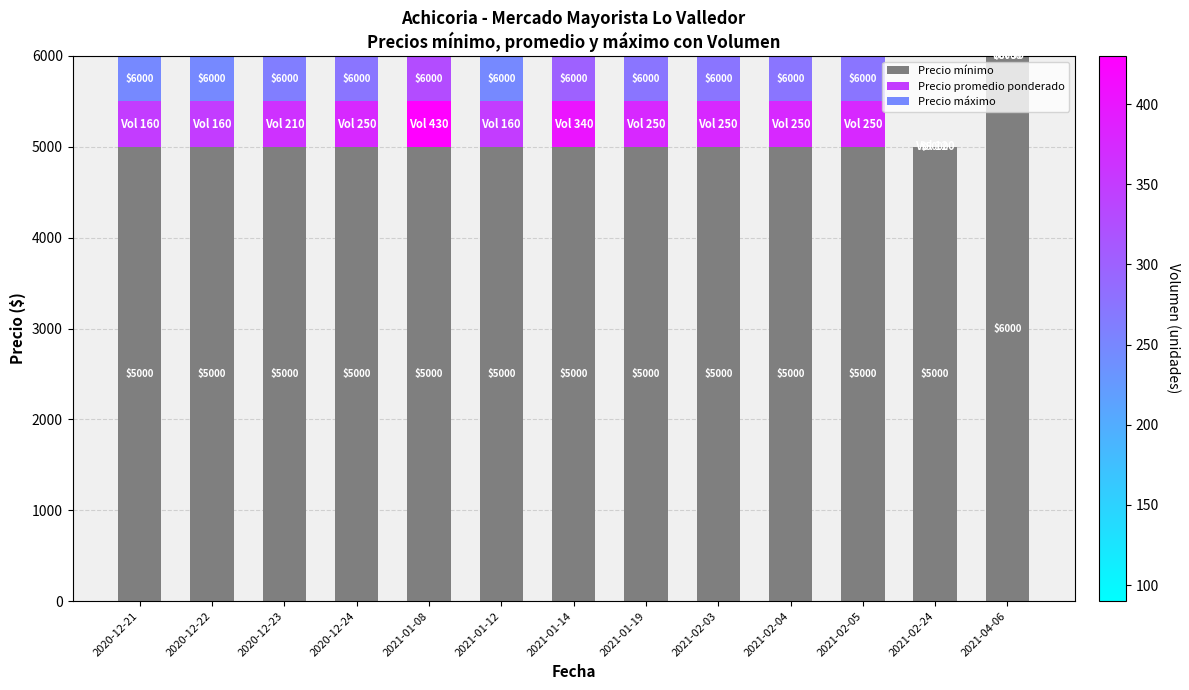

Count the number of categories in the chart.

13